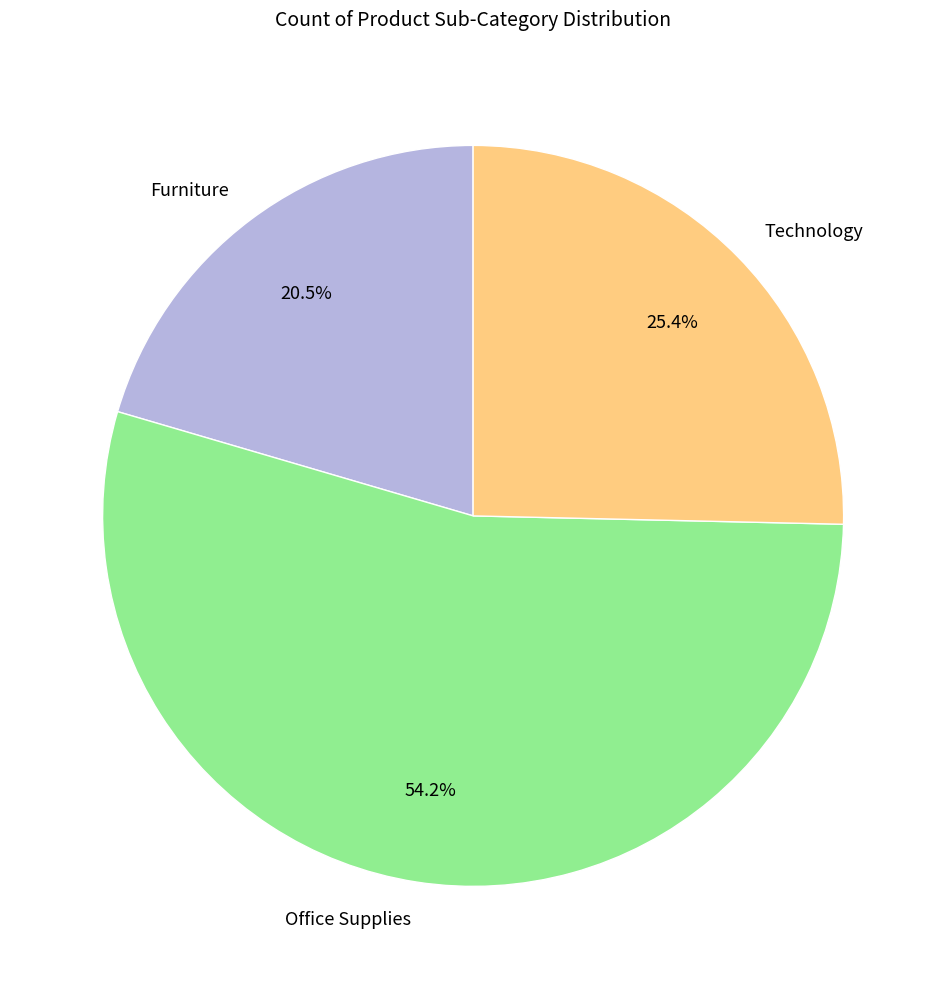

Rank the categories by value from lowest to highest.

Furniture, Technology, Office Supplies